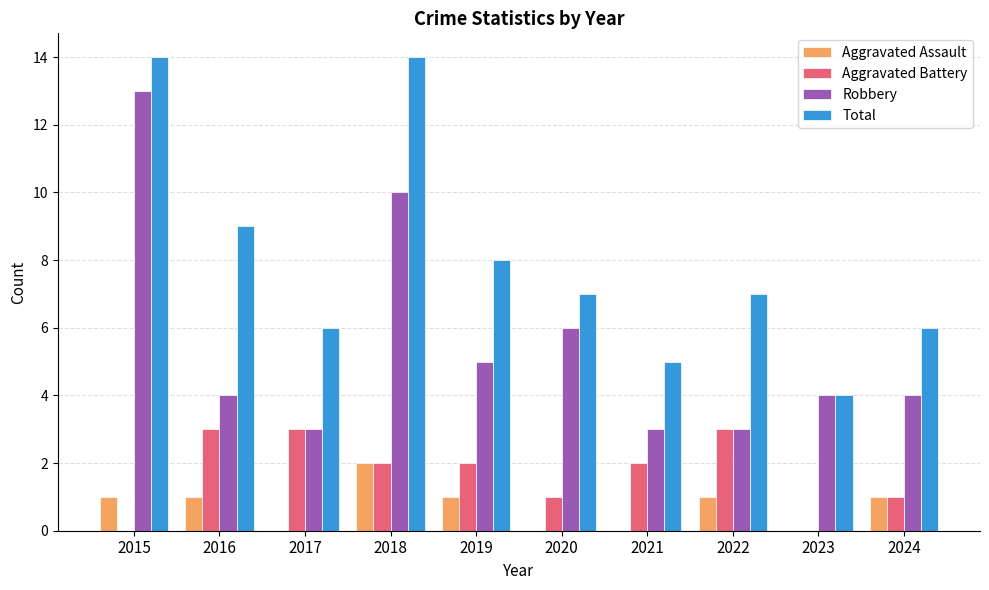

Where does the Robbery series first go above 4?

2015